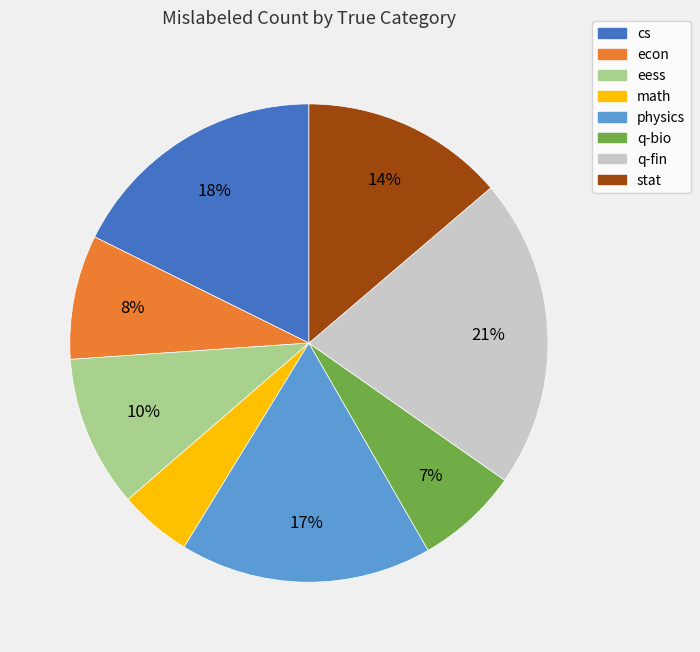

Which category has the biggest portion of the pie?

q-fin